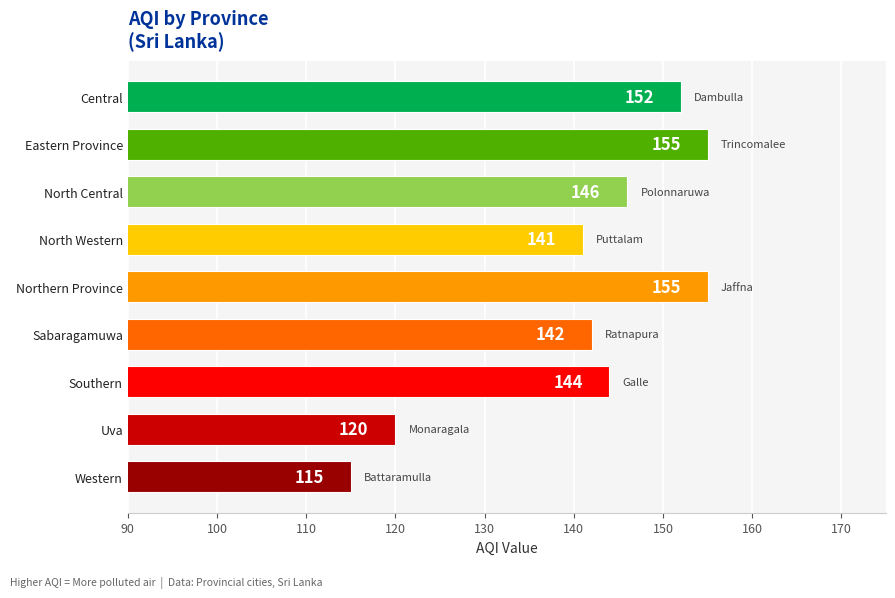

What is the change in value from Eastern Province to Sabaragamuwa?

-13